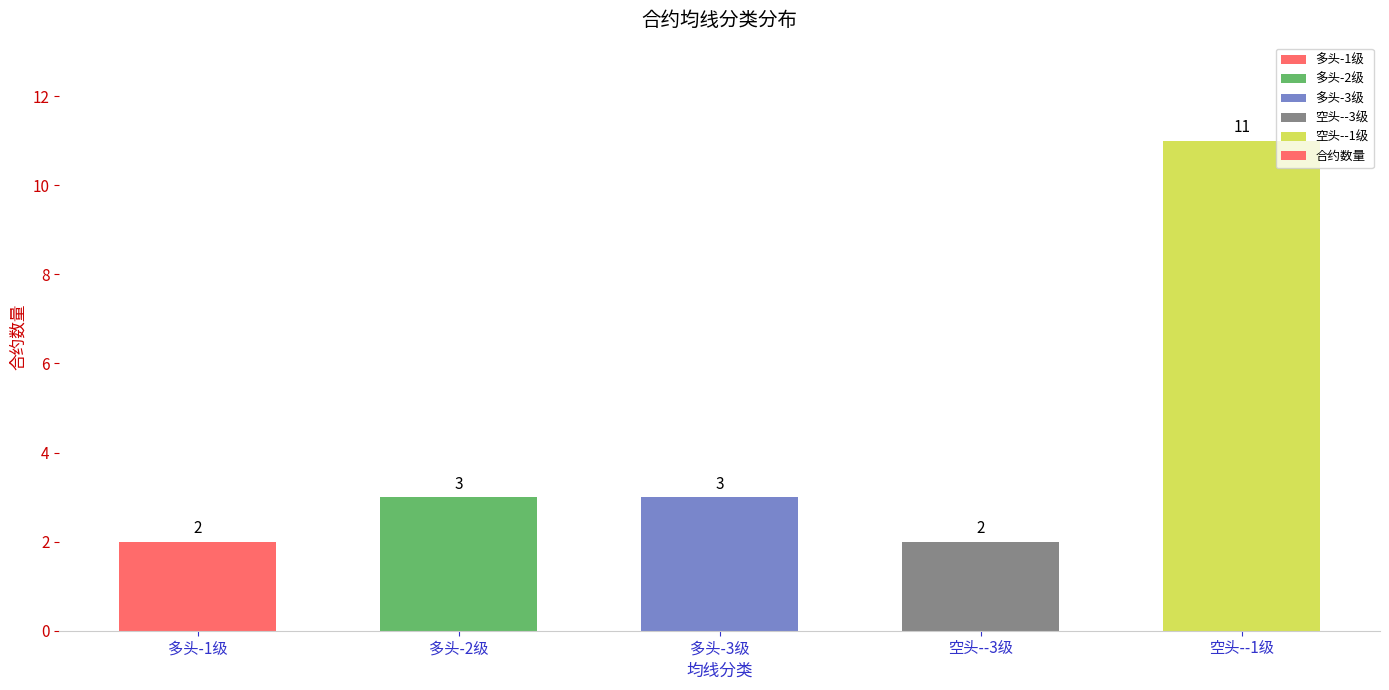

What is the greatest value displayed?

11